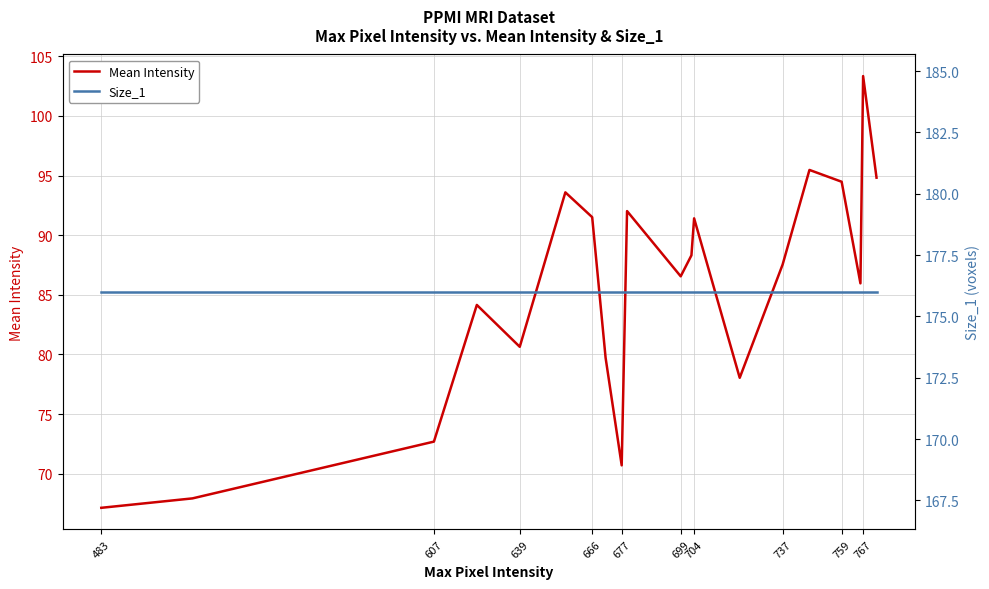

Which label corresponds to the largest value in the chart?

483